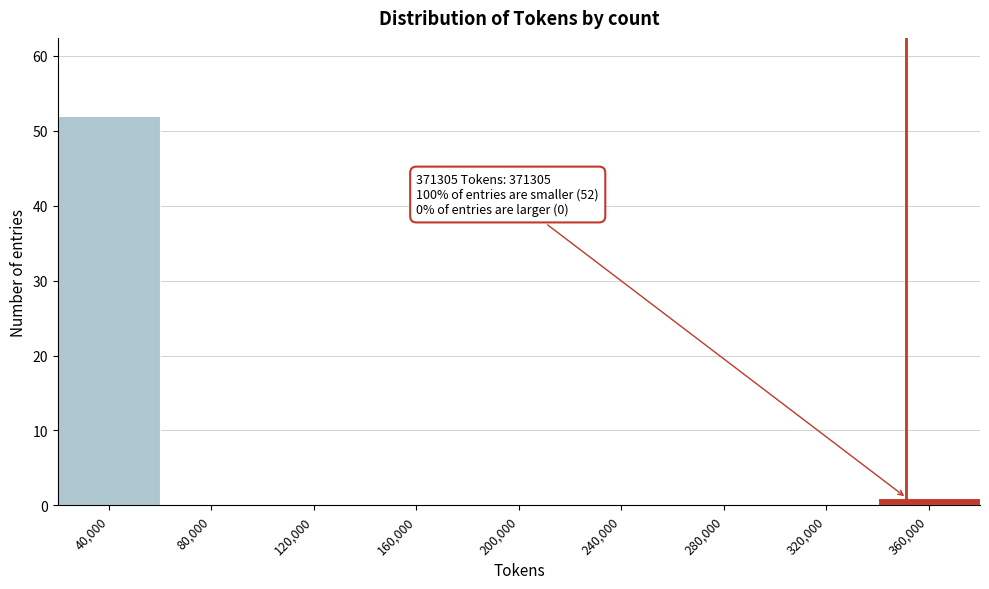

Reading left to right, transcribe all the data shown in this chart.

40,000=52	80,000=0	120,000=0	160,000=0	200,000=0	240,000=0	280,000=0	320,000=0	360,000=1